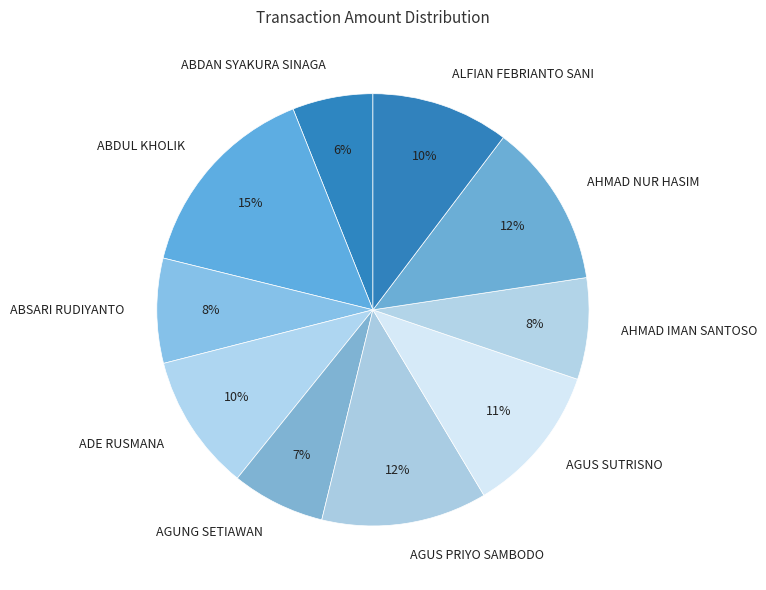

To the nearest percent, what is the difference between the largest and smallest slice percentages?

9%